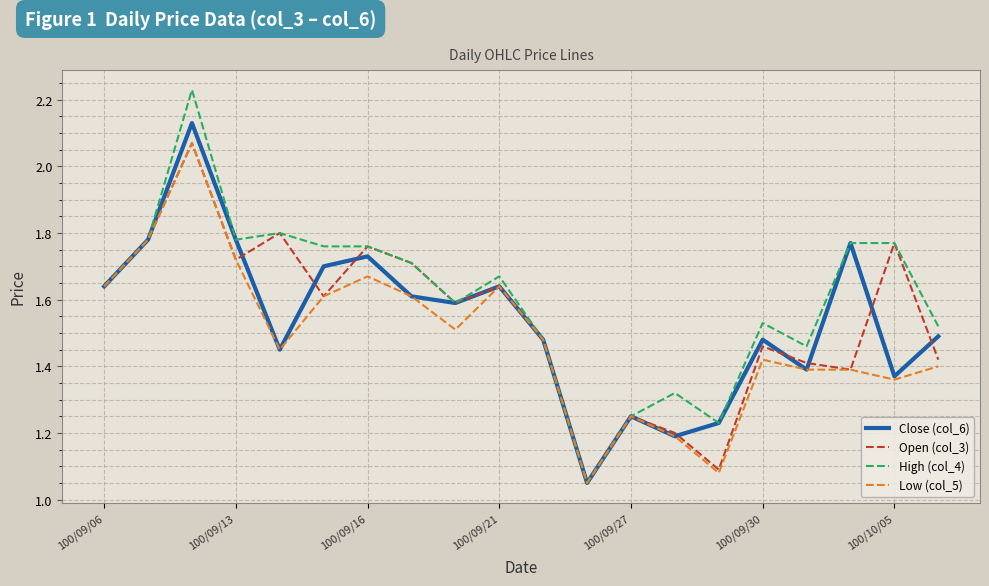

Which series has the largest range (max minus min)?

High (col_4)